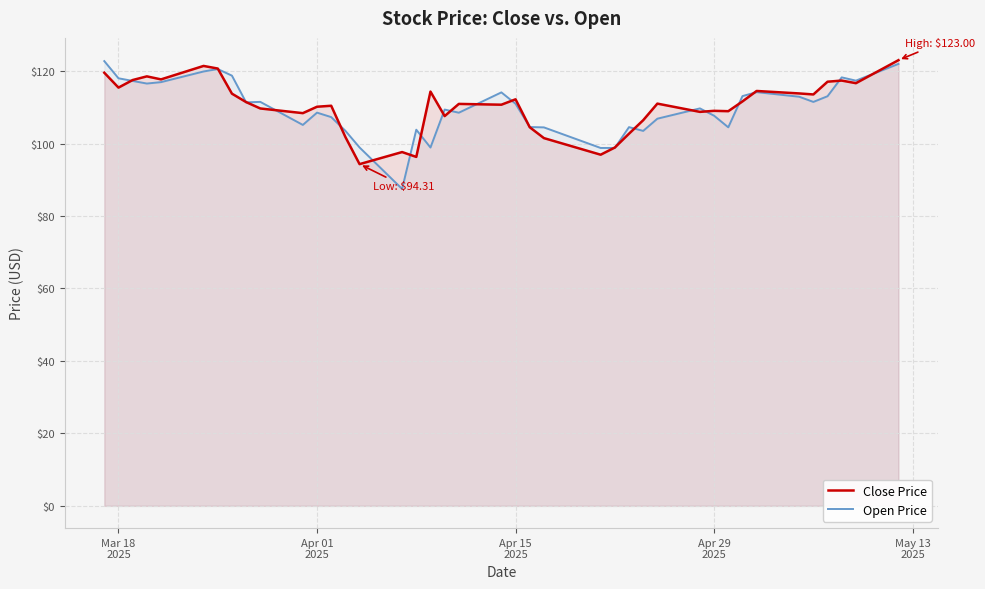

What is the average value of the Open Price series?

109.9